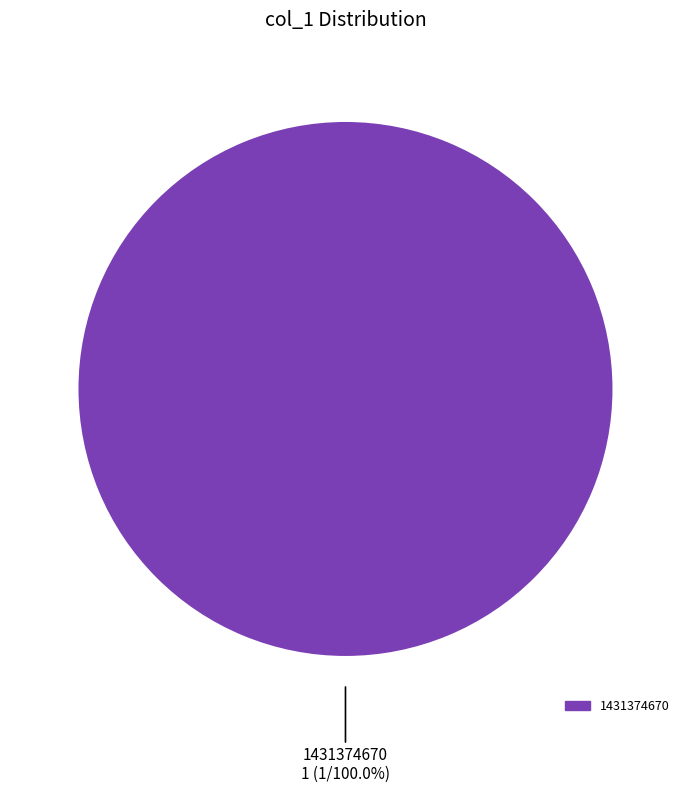

Does any single category account for the majority?

Yes